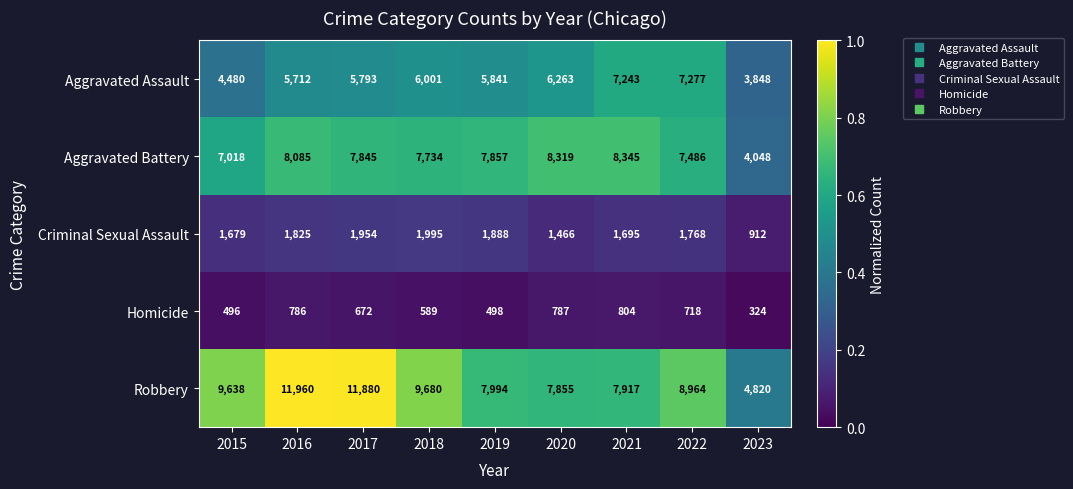

Between 2015 and 2017, which series saw the biggest shift?

Robbery